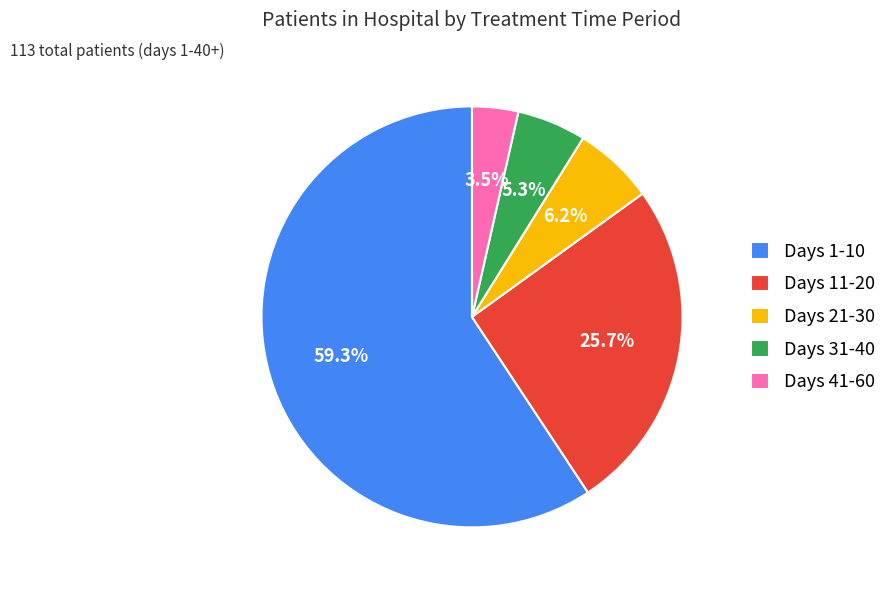

Approximately how many times larger is the value at Days 11-20 compared to Days 1-10?

0.4